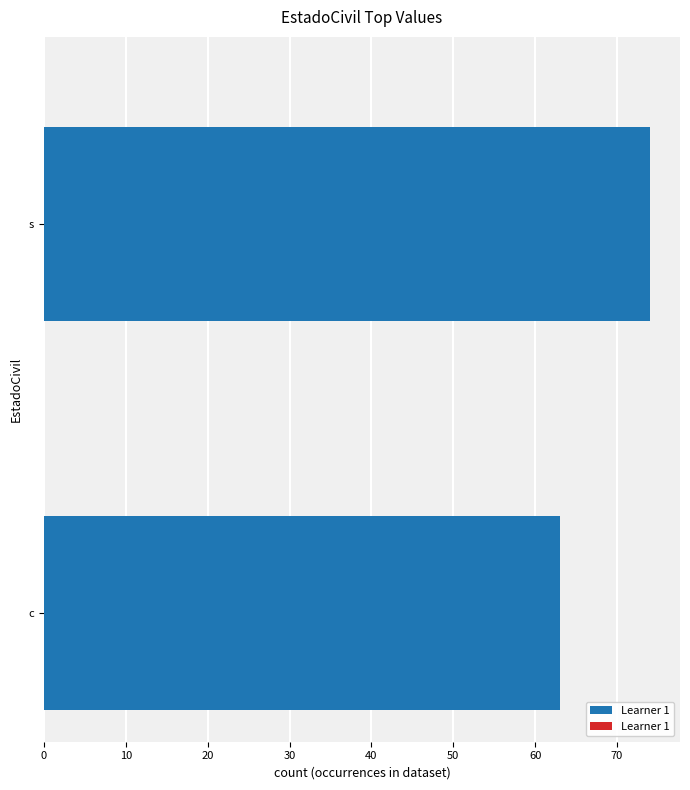

Are the bars horizontal?

Yes